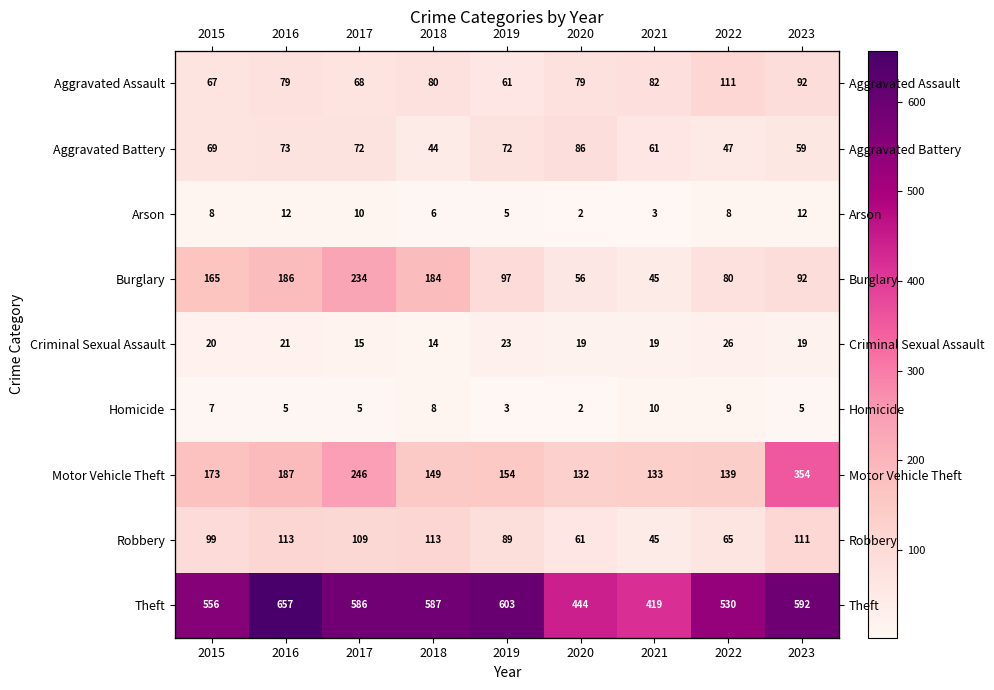

Which series has the largest range (max minus min)?

Theft